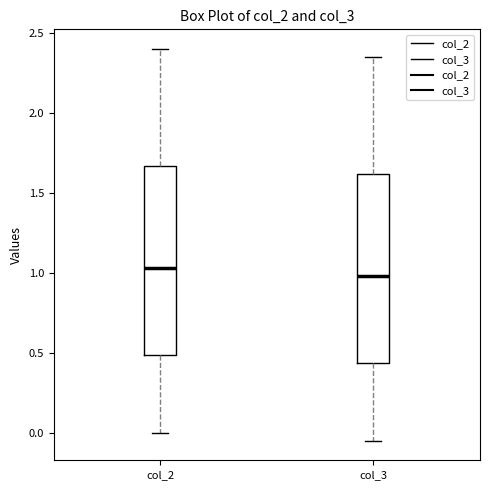

Reading left to right, read every box against the y-axis: the position of its median line, the range the box covers, and the ends of its whiskers. The values are not printed on the chart, so give them approximately, as read against the axis.

col_2: median 1.05, box 0.50 to 1.65, whiskers 0.00 to 2.40
col_3: median 1.00, box 0.45 to 1.60, whiskers -0.05 to 2.35